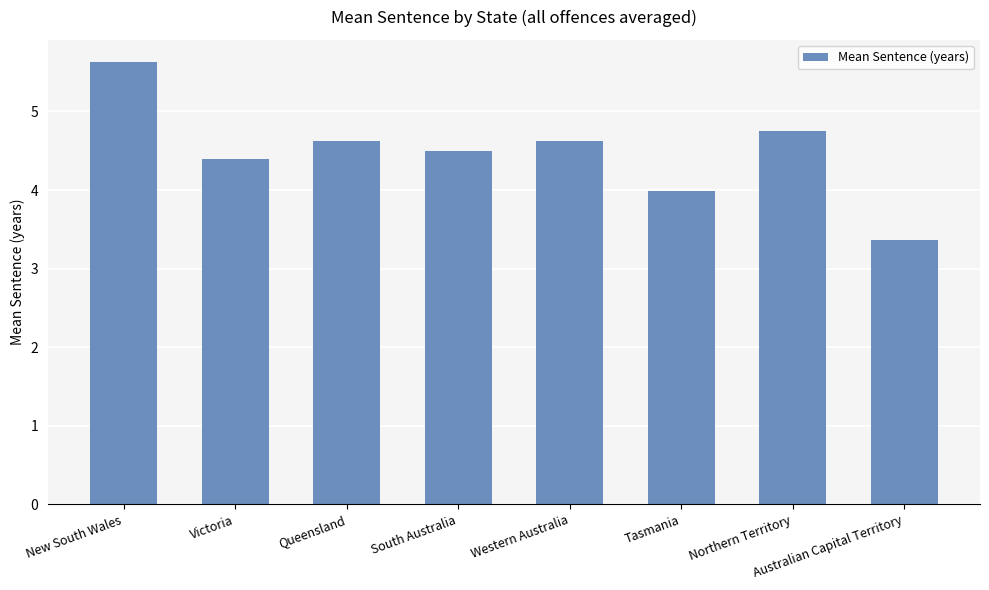

True or false: the data shows 1.0 at South Australia.

False